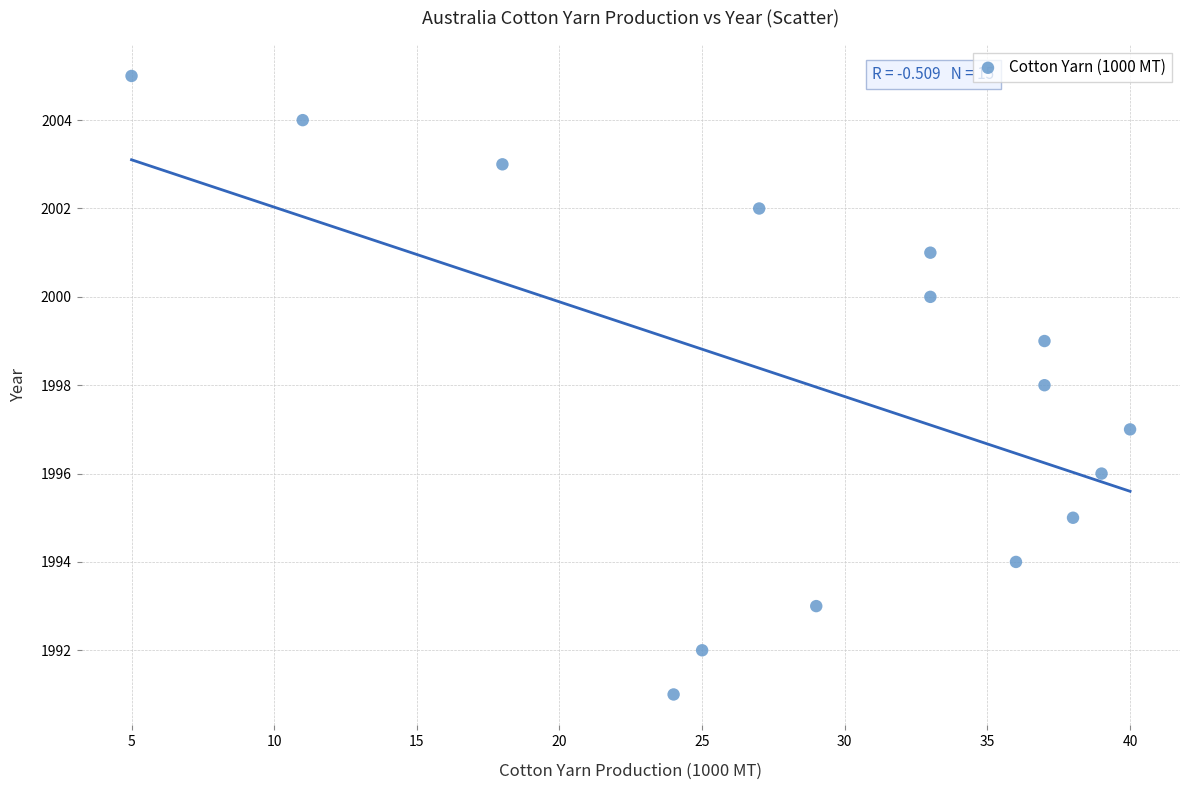

What is the range of Y values (max minus min)?

14